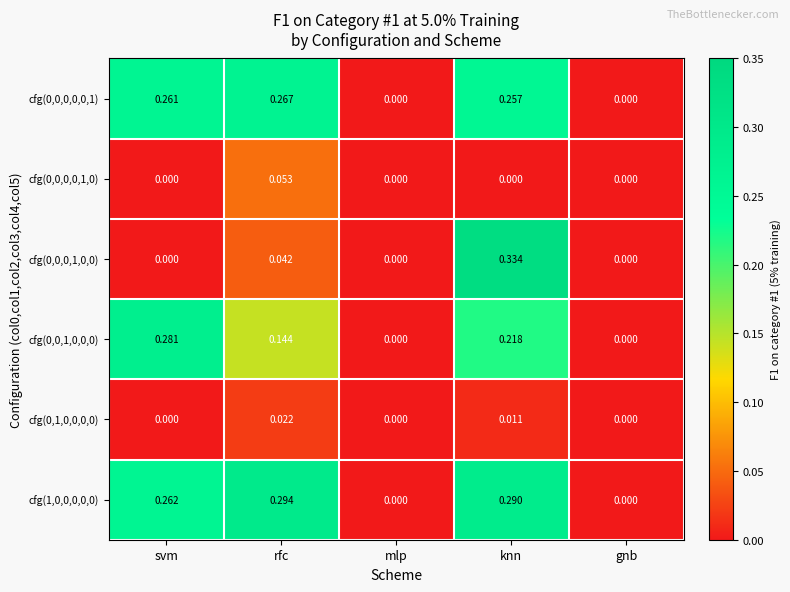

At which category is the sum across all series the highest?

knn